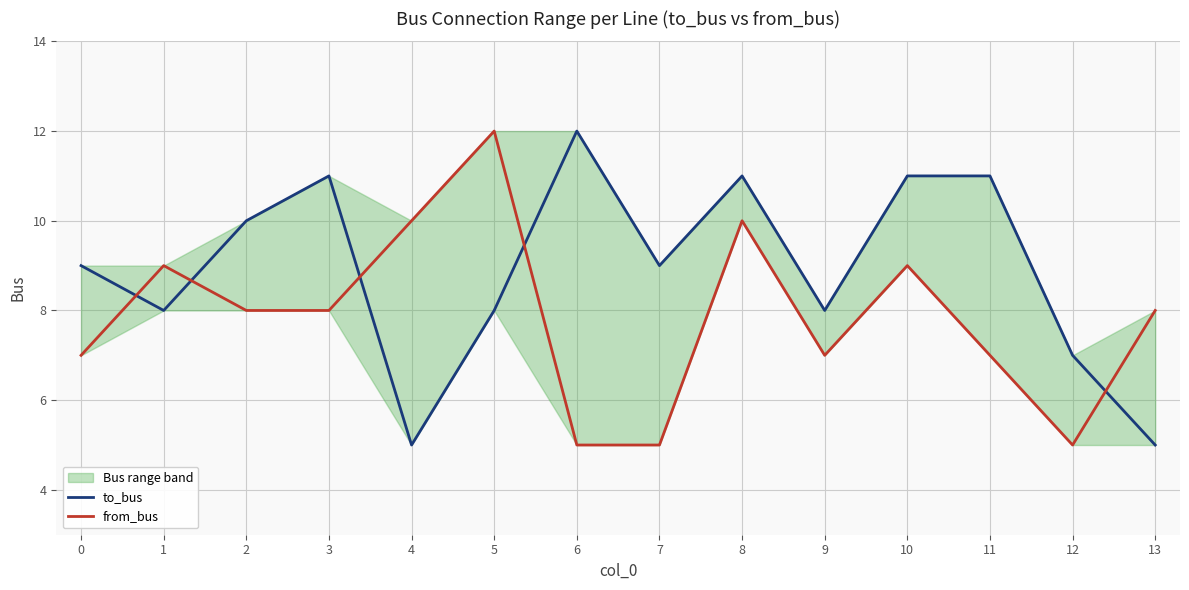

What is the total value across all series at 4?

15